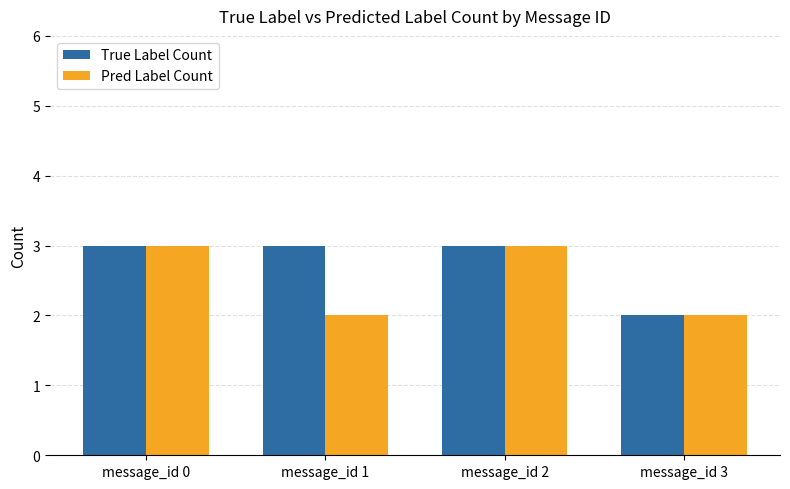

Rank the series by their average value, from lowest to highest.

Pred Label Count, True Label Count